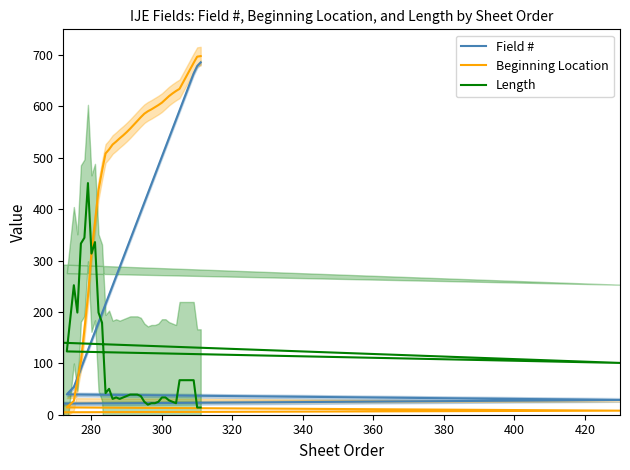

What is the highest value of the Beginning Location series?

697.9